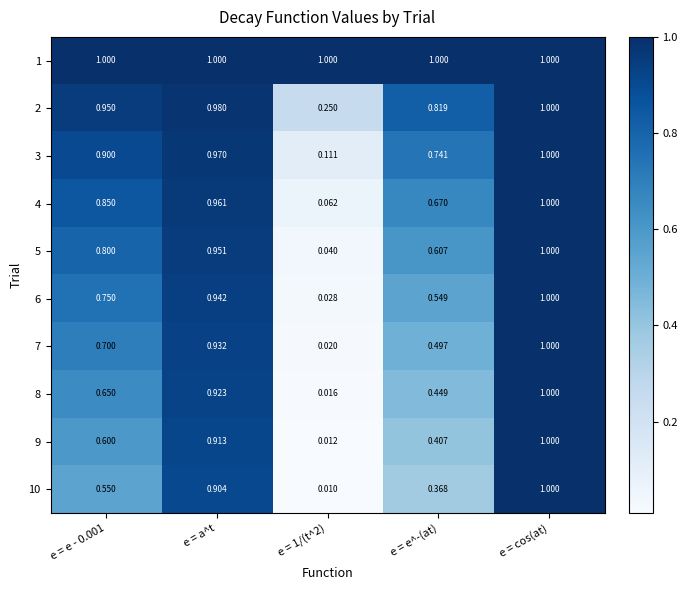

Which category has the highest value in the 2 series?

e = cos(at)